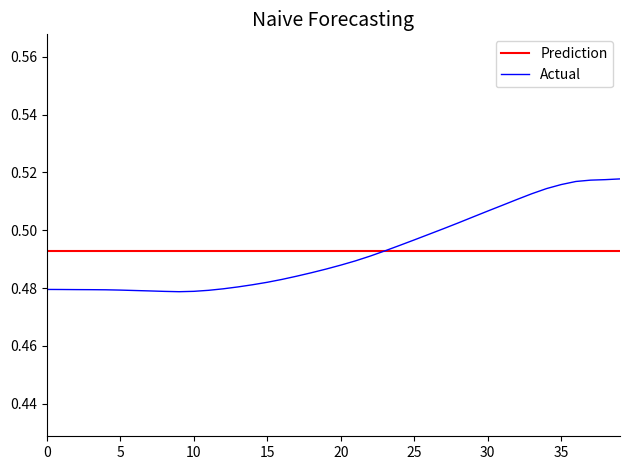

List the series in order of their peak value, highest first.

Actual, Prediction